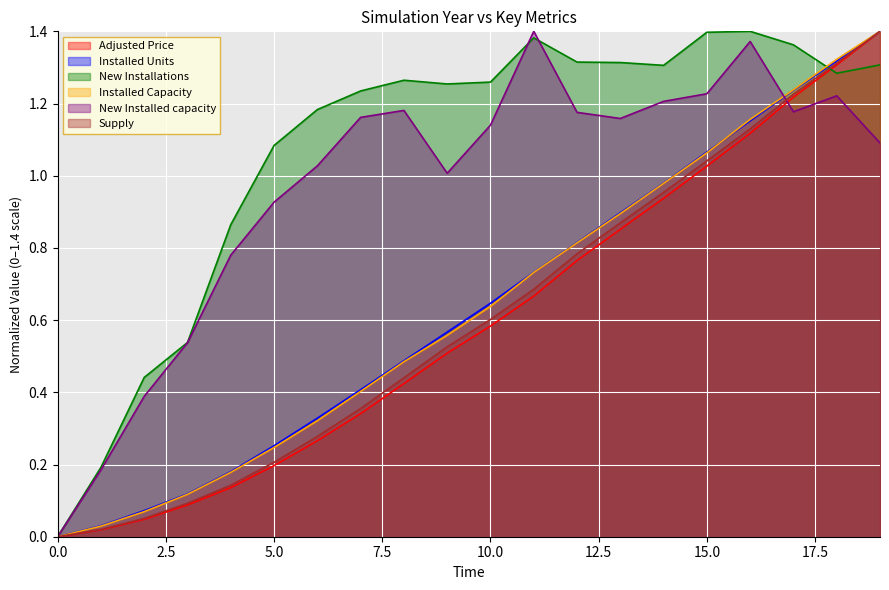

What is the value of the New Installed capacity point at the 13th from the left?

1.2